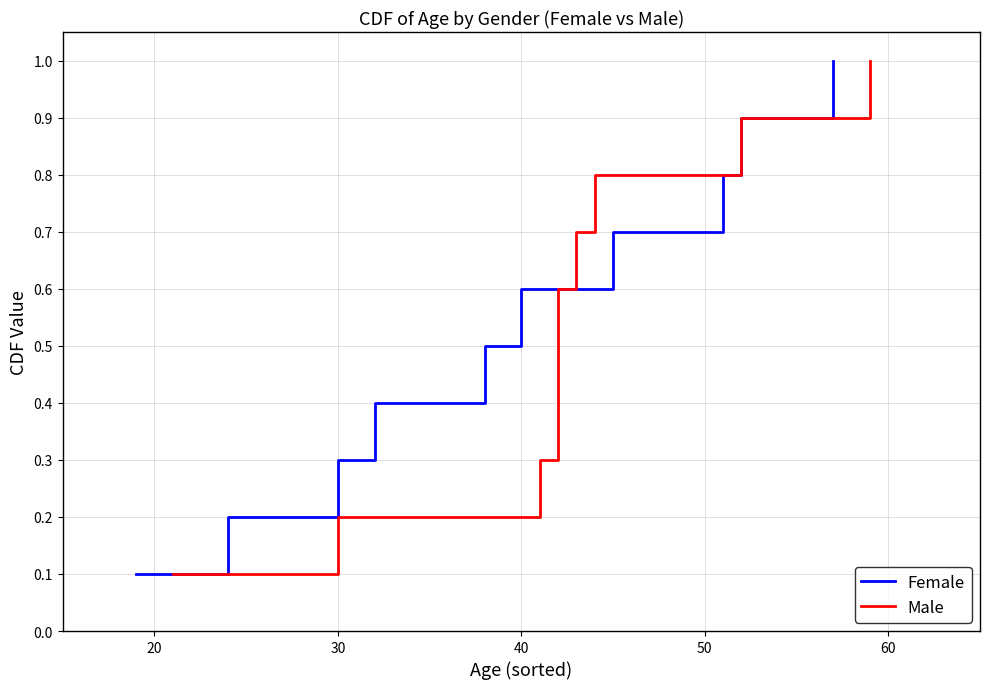

How many data points does each series have?

10